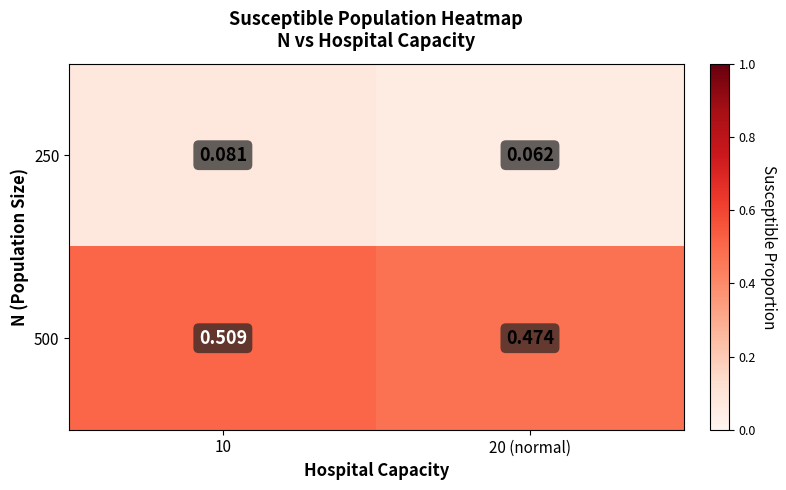

Is the value of 500 at 20 (normal) greater than the value of 250 at 10?

Yes